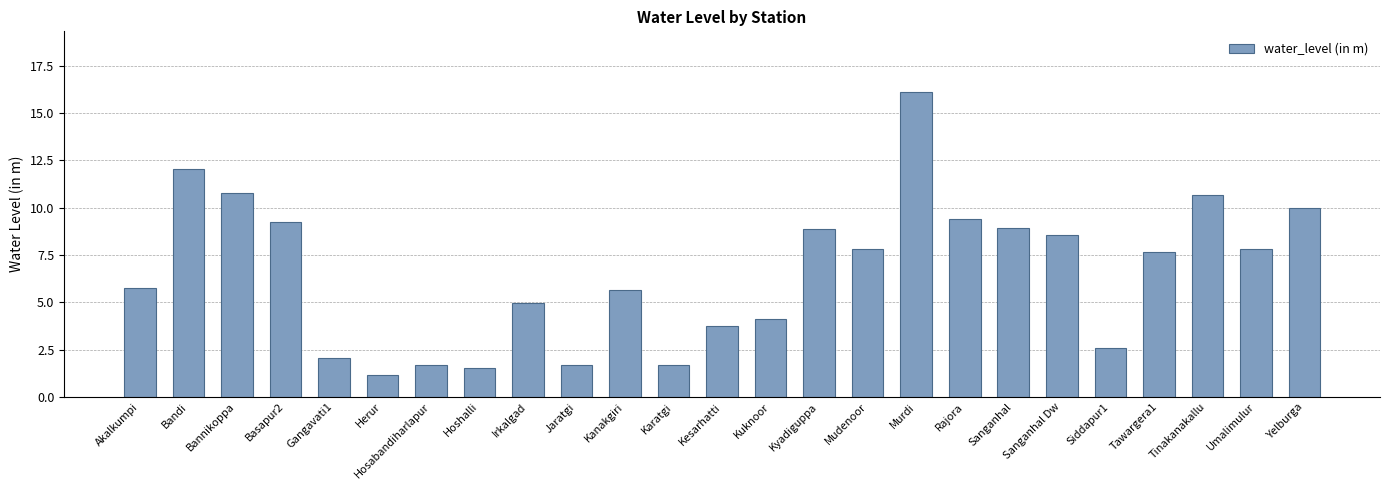

What is the difference between the maximum and minimum values?

14.9